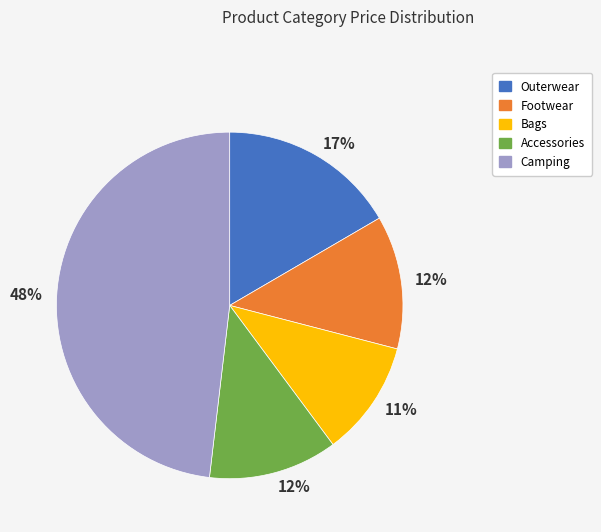

To the nearest percent, what is the difference between the largest and smallest slice percentages?

37%